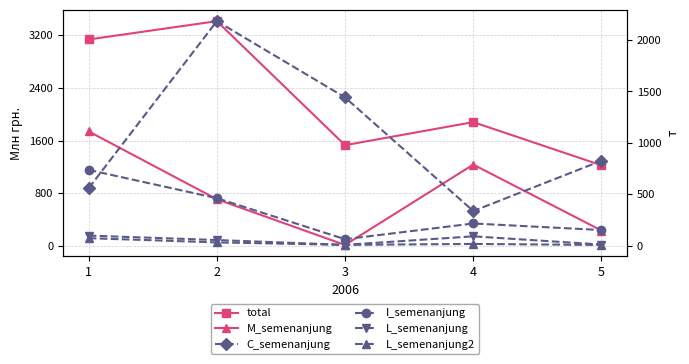

At how many categories does at least one series exceed 2670?

2